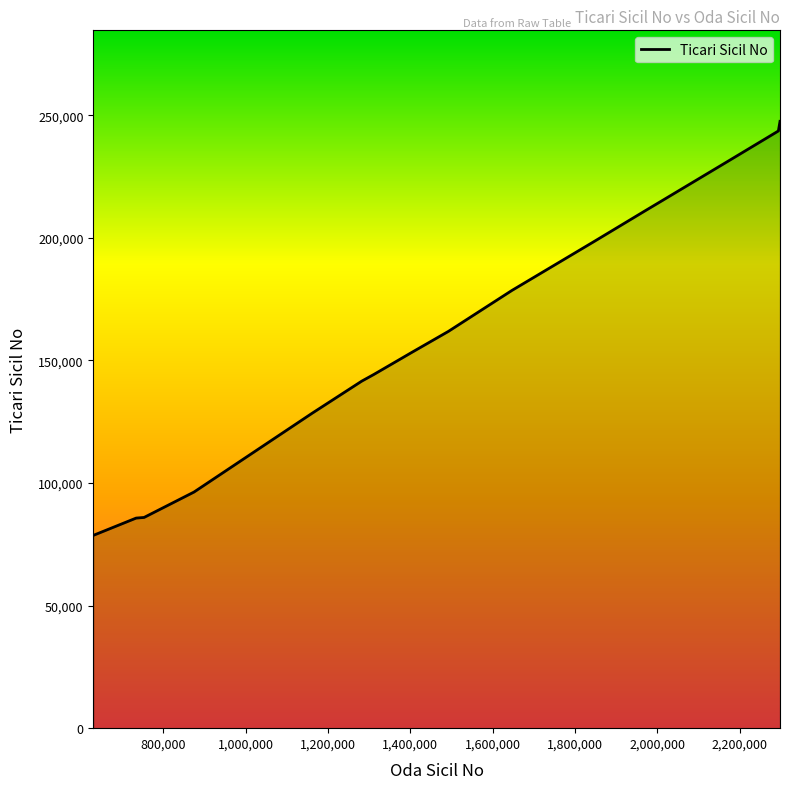

What is the difference between the maximum and minimum values?

168848